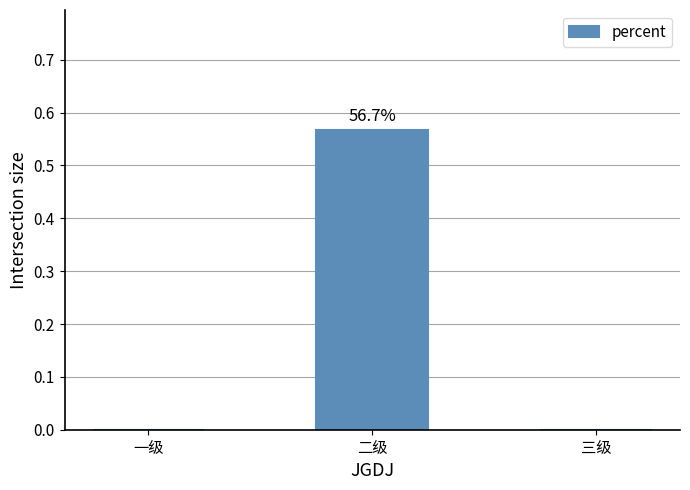

Which category has the highest value across all series?

二级